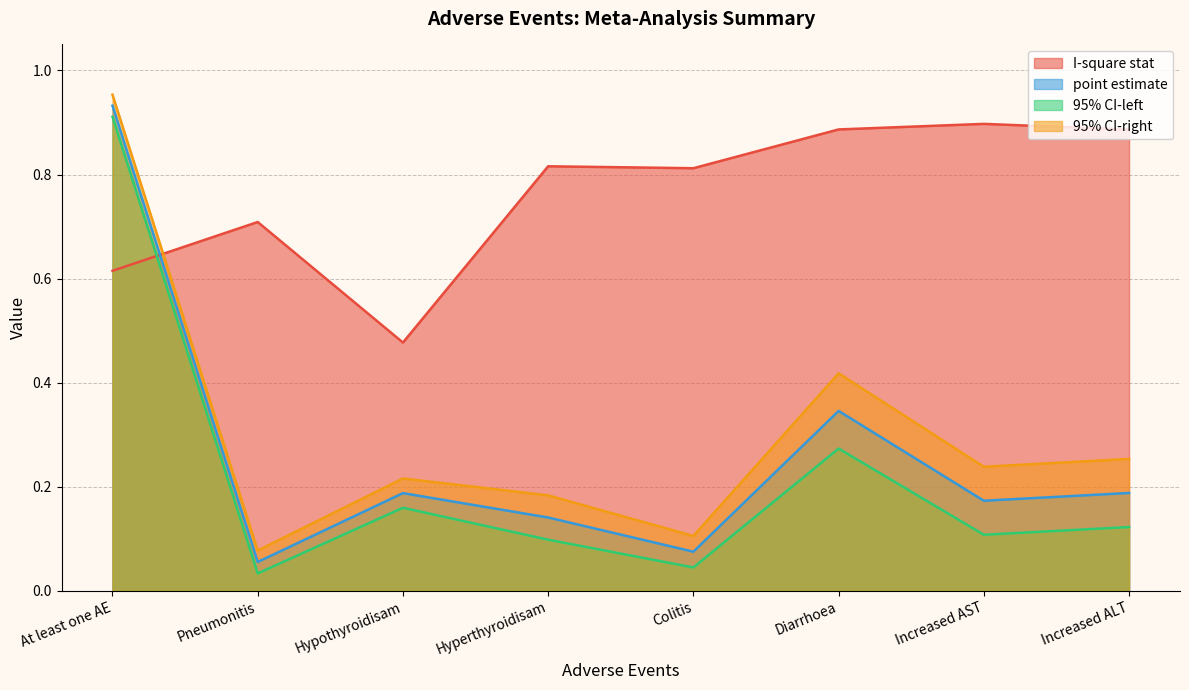

Where is 95% CI-left nearest to the value 0?

Pneumonitis